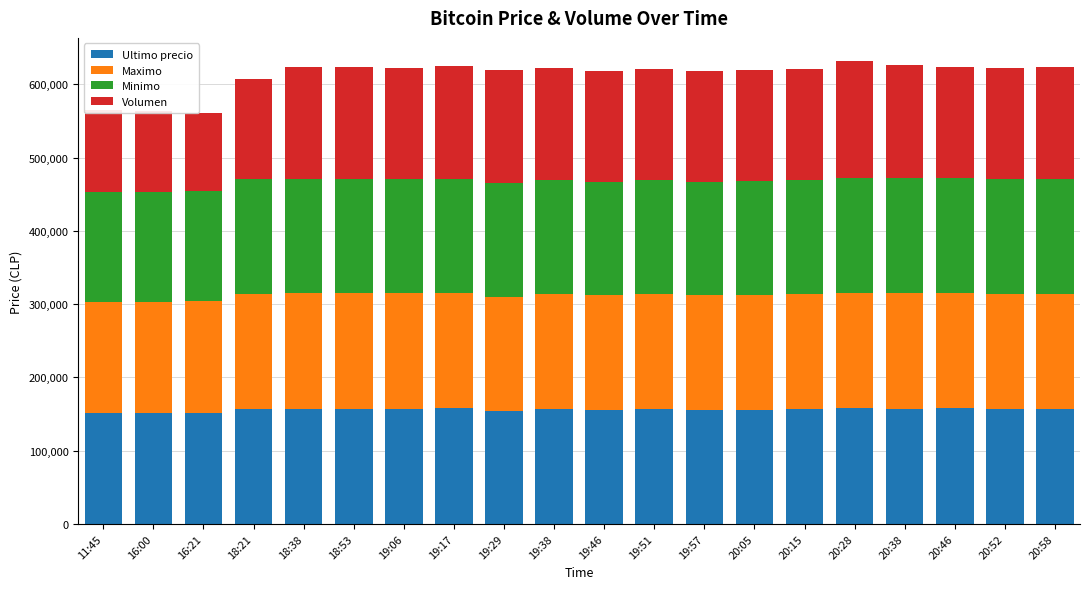

What is the sum of all Ultimo precio values?

3116134